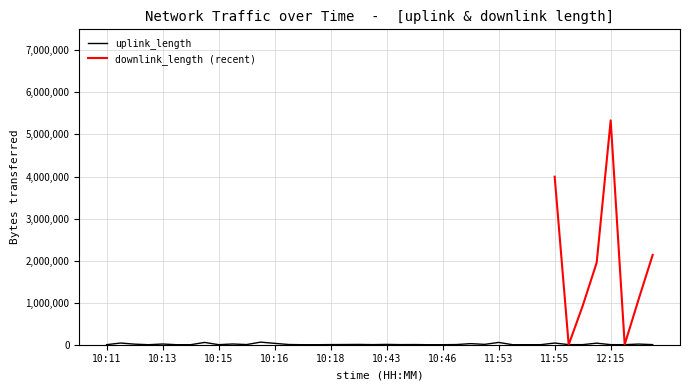

What is the label of the 19th point from the right?

10:44